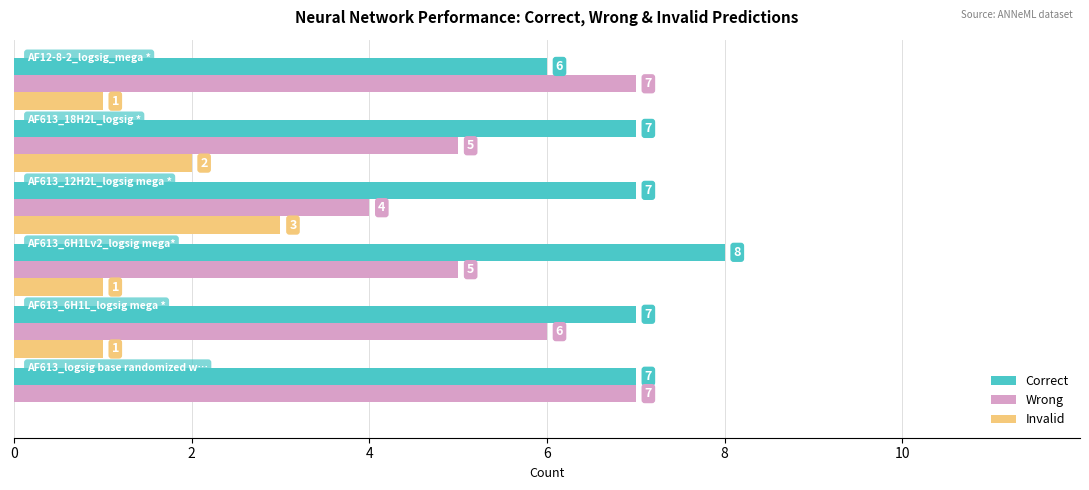

How many positive values does the Invalid series have?

5